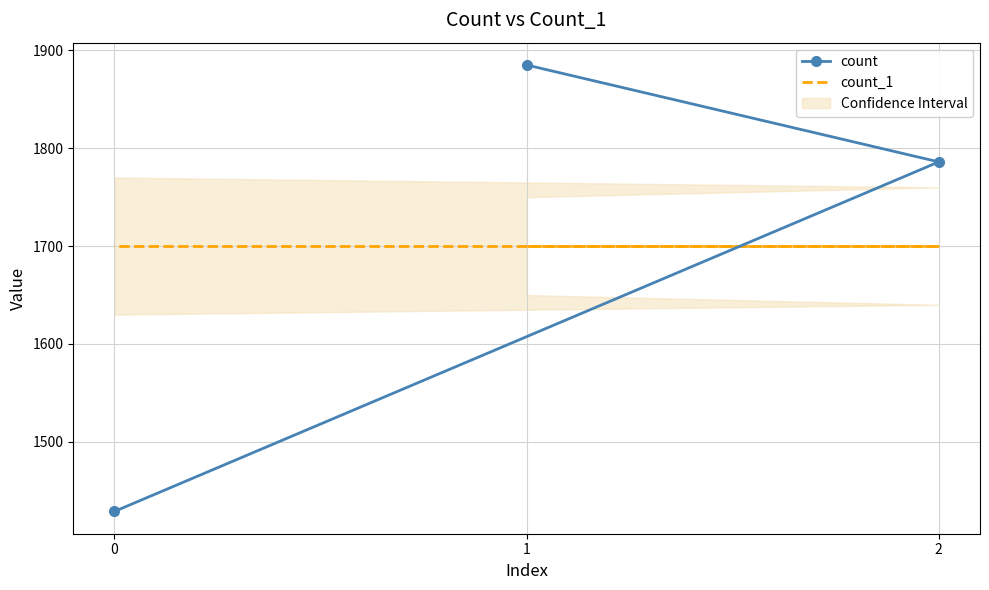

Which series changed the most between 2 and 0?

count